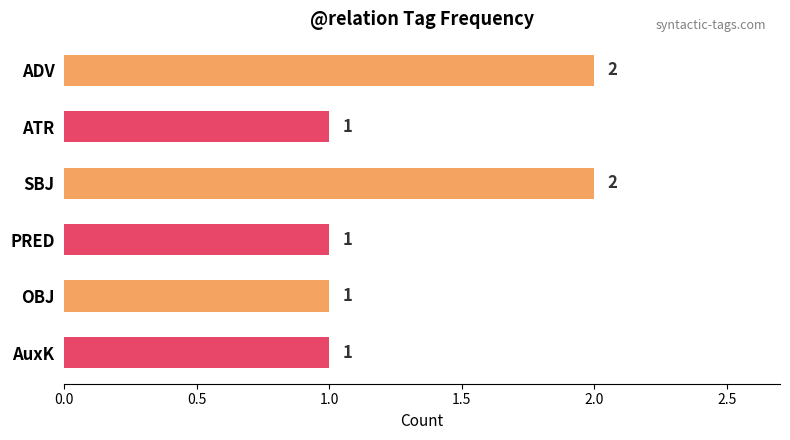

What position from the bottom is AuxK?

1